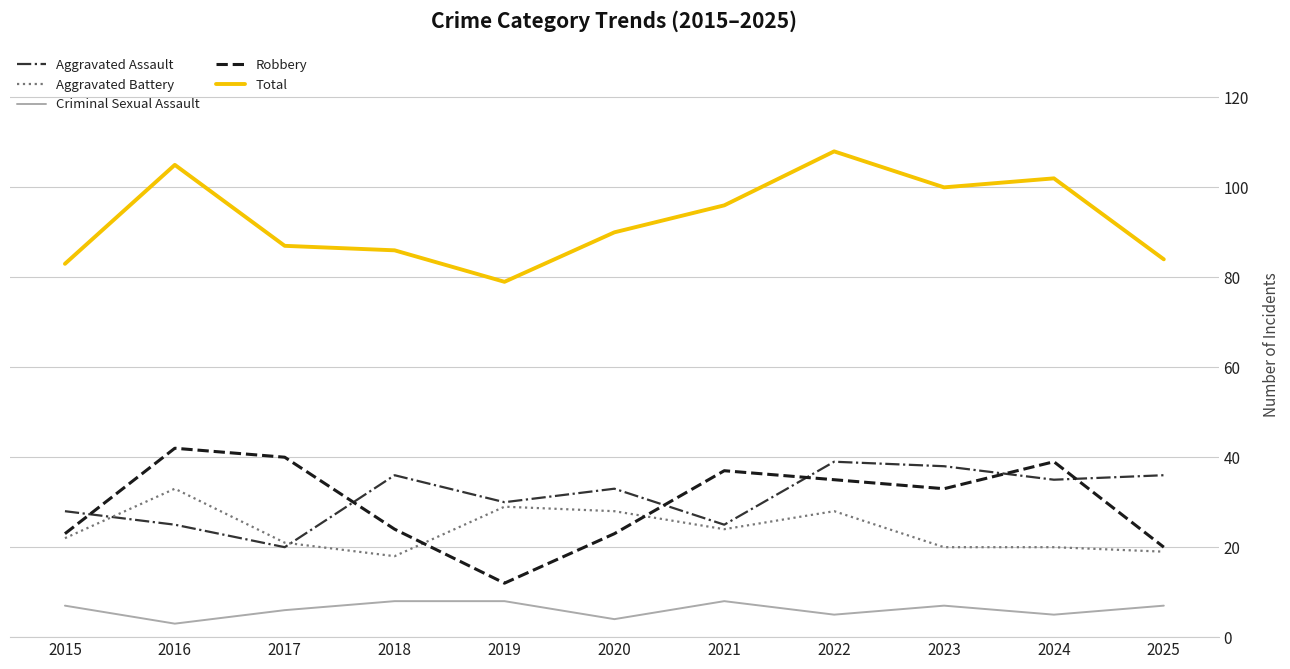

True or false: Total and Aggravated Battery intersect in this chart.

False